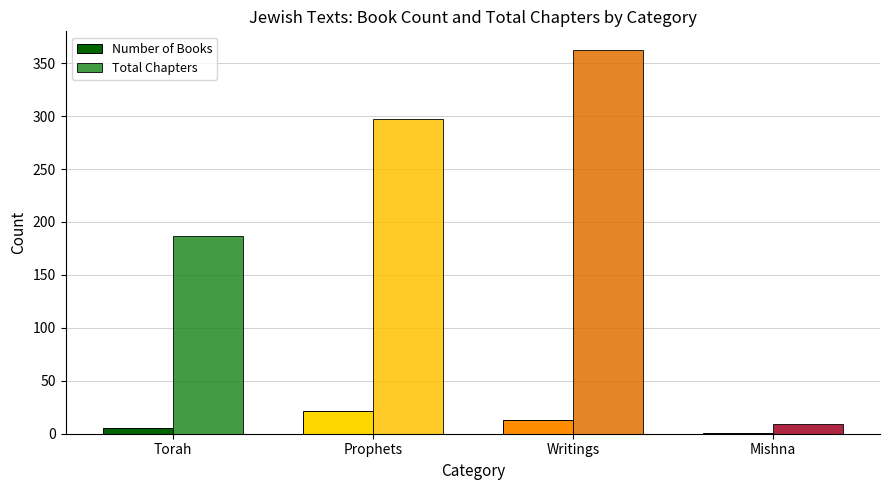

Between Torah and Writings, which series saw the biggest shift?

Total Chapters